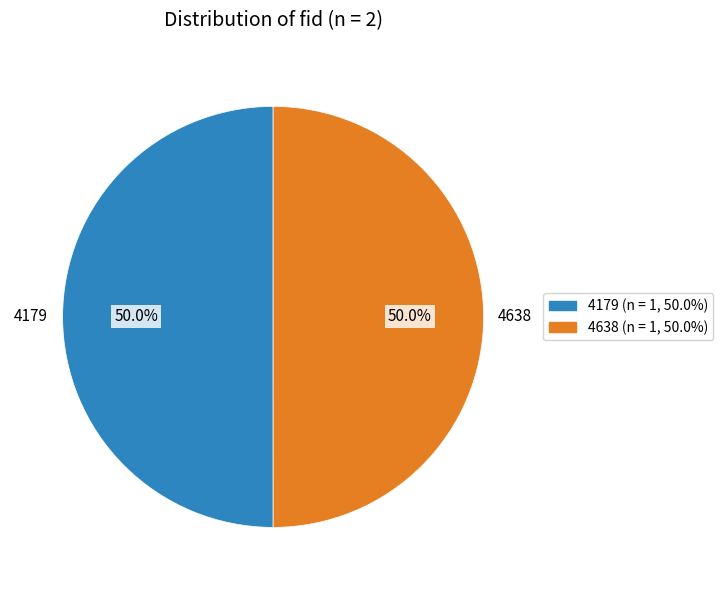

What portion of the pie excludes 4179?

50.0%